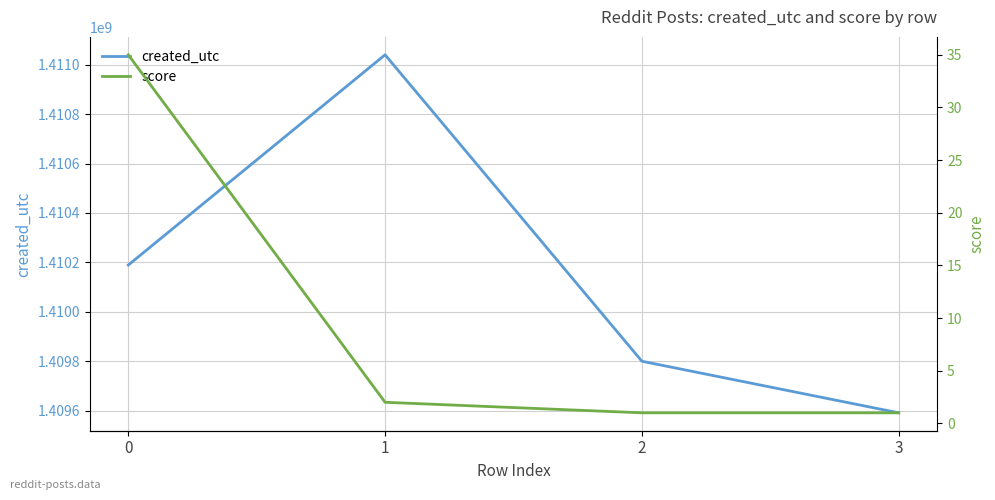

What is the difference between the highest and lowest values at 1?

1411039565